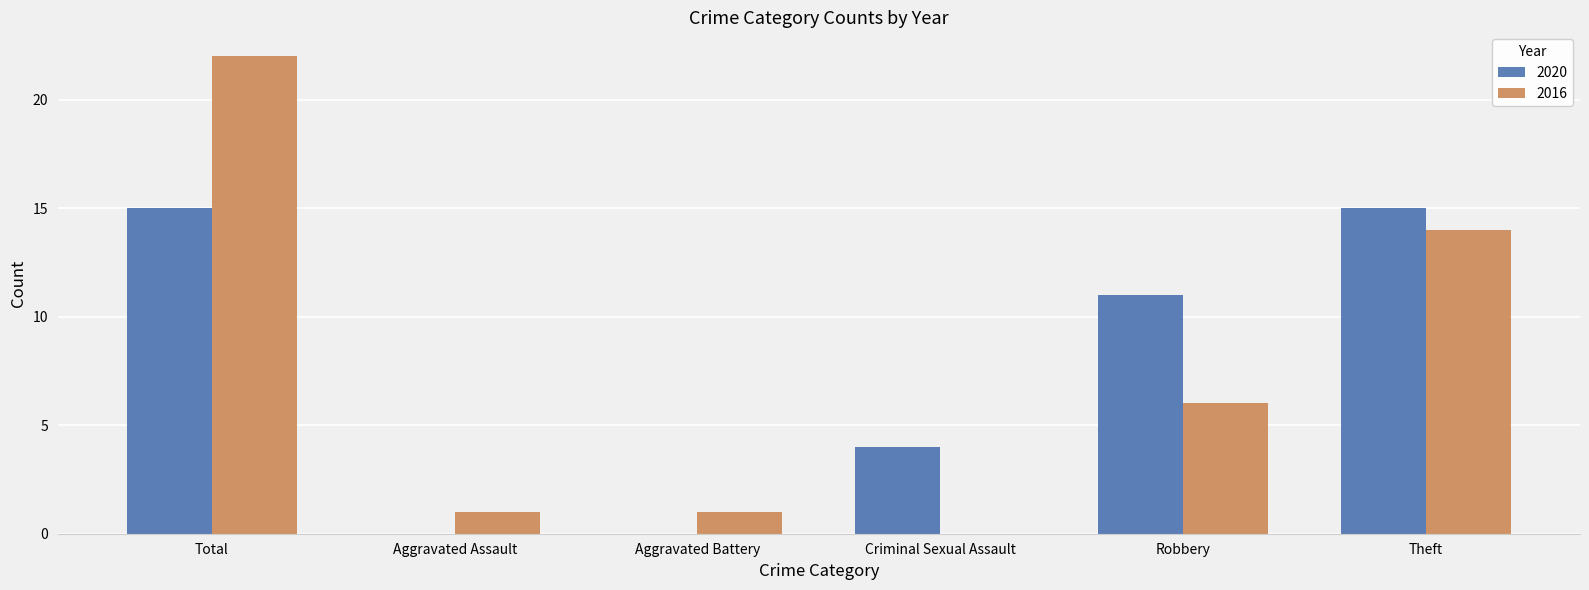

How many groups of bars are there?

6